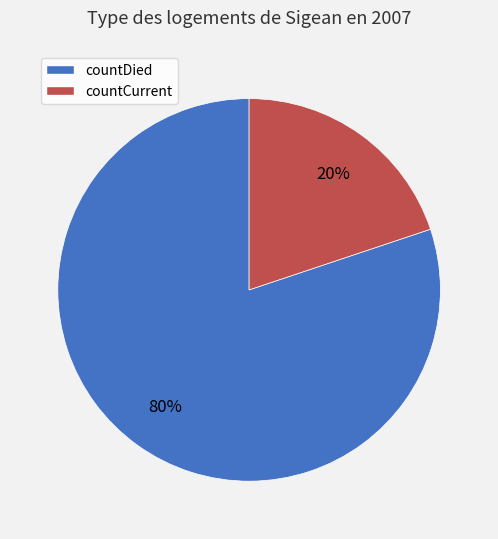

To the nearest percent, what is the difference between the countDied and countCurrent slice percentages?

60%